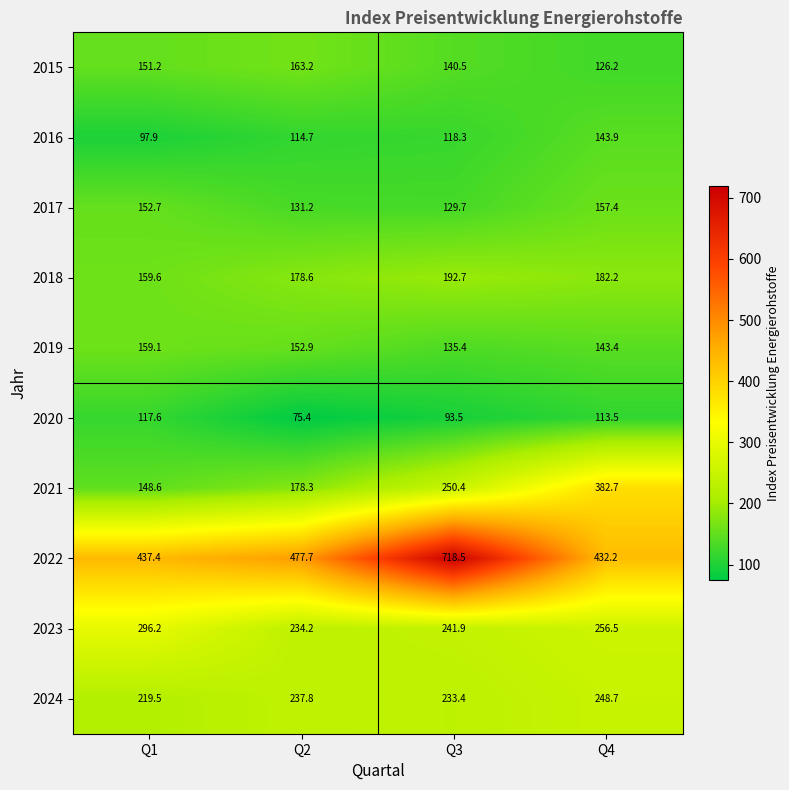

At Q3, list the series in order from smallest to largest.

2020, 2016, 2017, 2019, 2015, 2018, 2024, 2023, 2021, 2022